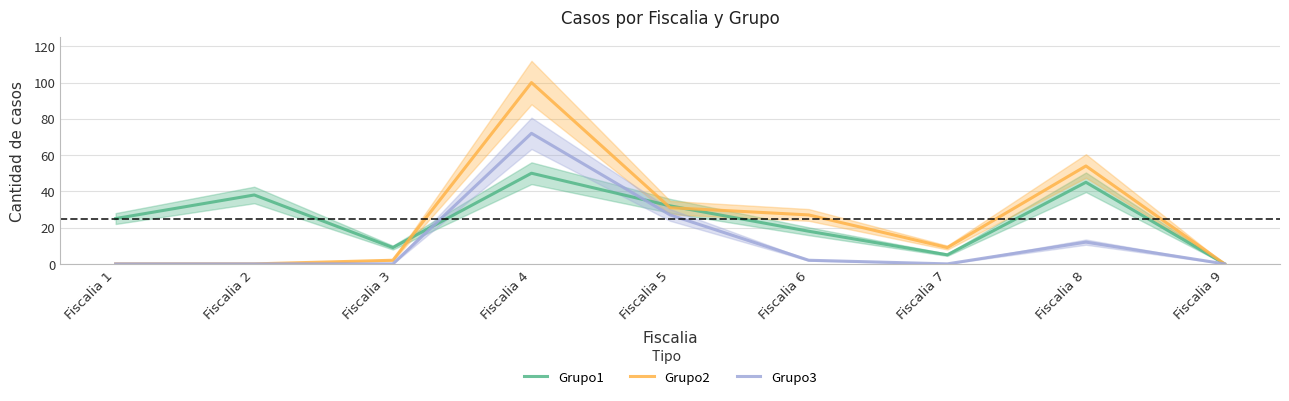

At Fiscalia 2, list the series in order from smallest to largest.

Grupo2, Grupo3, Grupo1